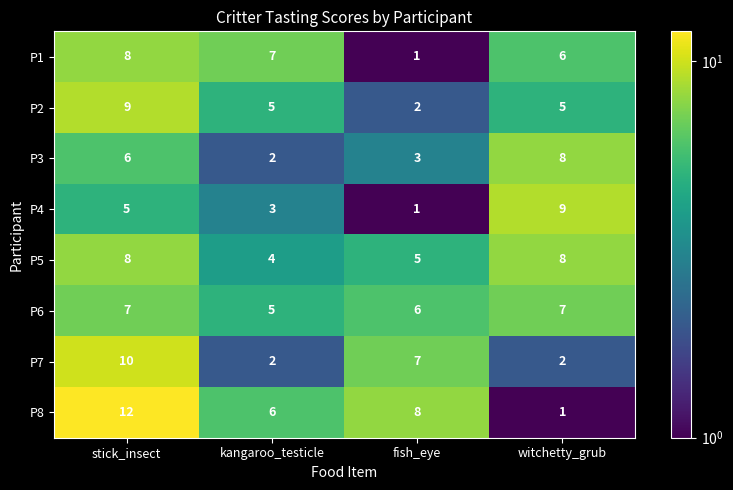

How many data points does each series have?

4